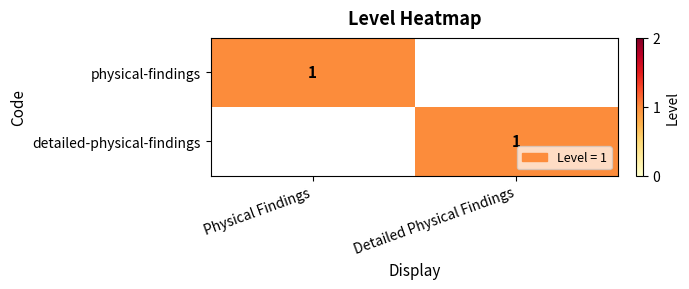

The value of detailed-physical-findings at Detailed Physical Findings is 0. True or false?

False